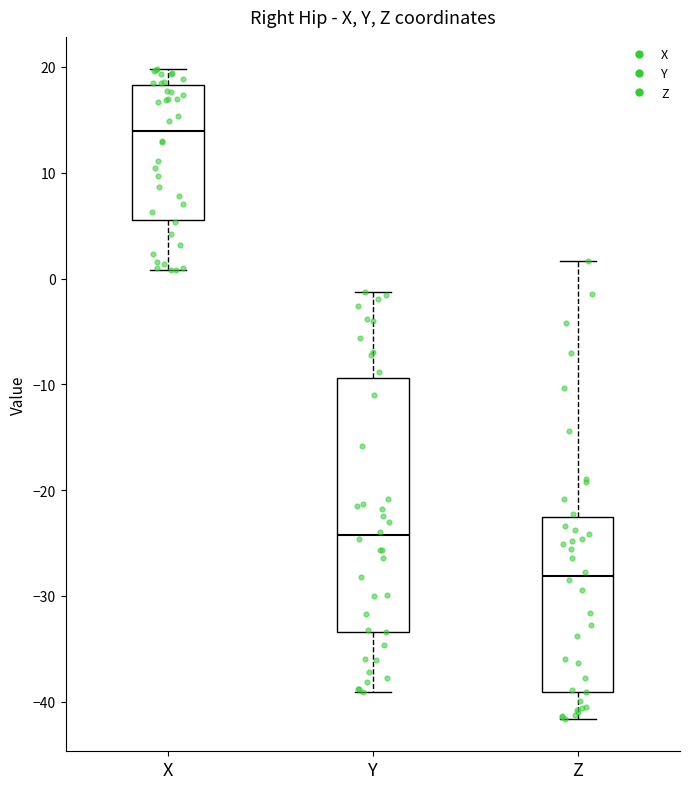

Which box's median line is the highest?

X